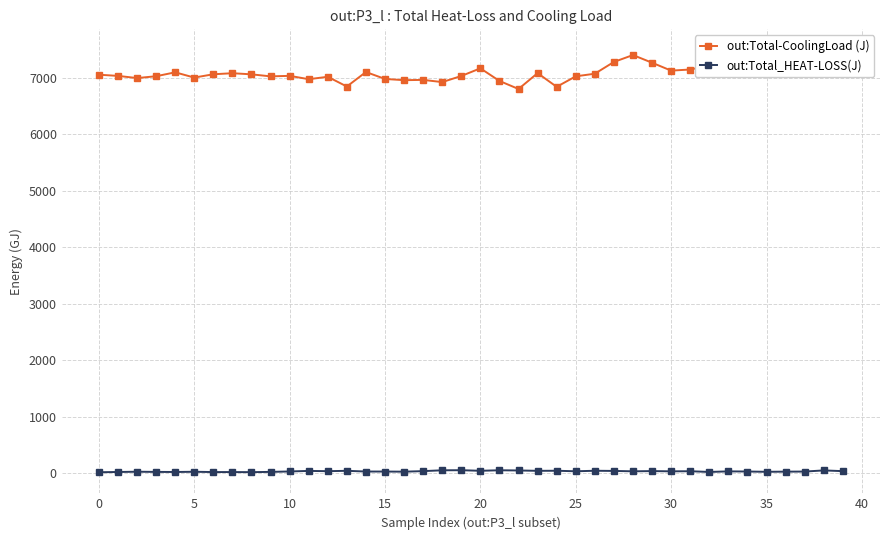

Read the out:Total-CoolingLoad (J) value at 31.

7144.6